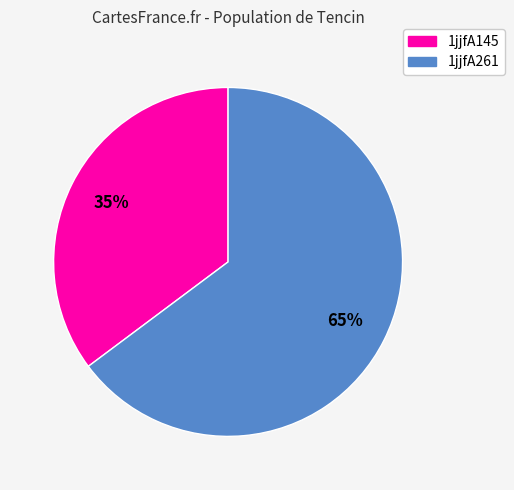

Approximately how many times larger is the value at 1jjfA145 compared to 1jjfA261?

0.5